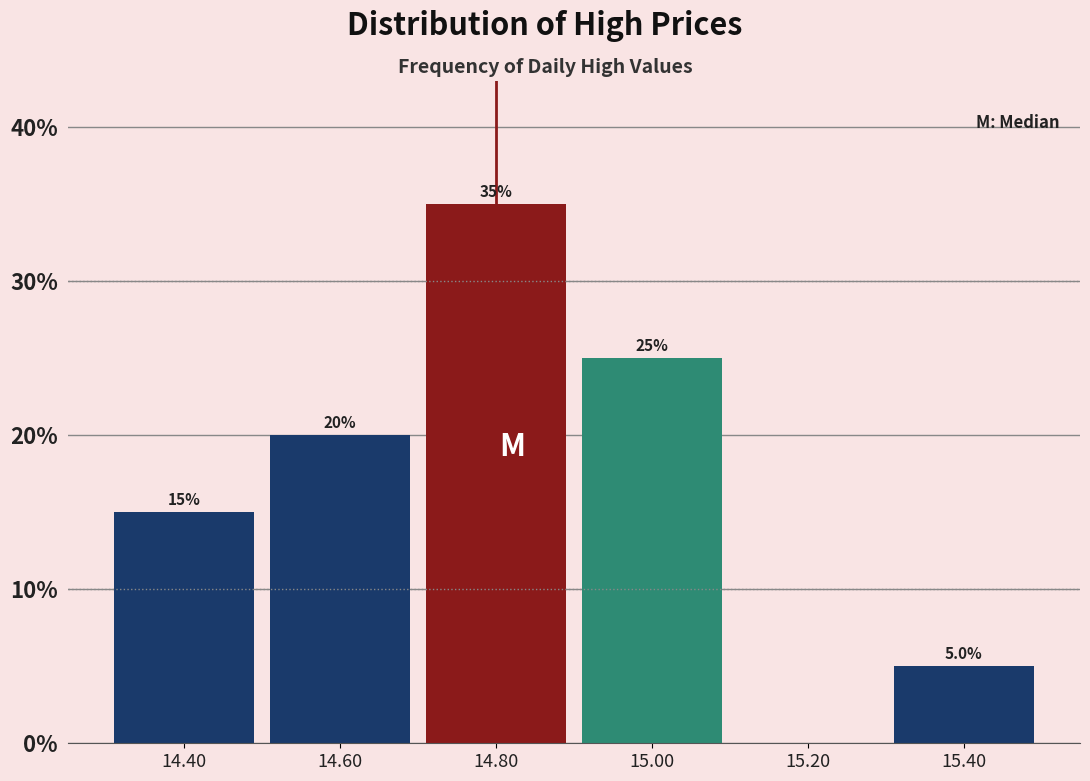

Over which range of the x-axis is the bar tallest?

14.7 to 14.9